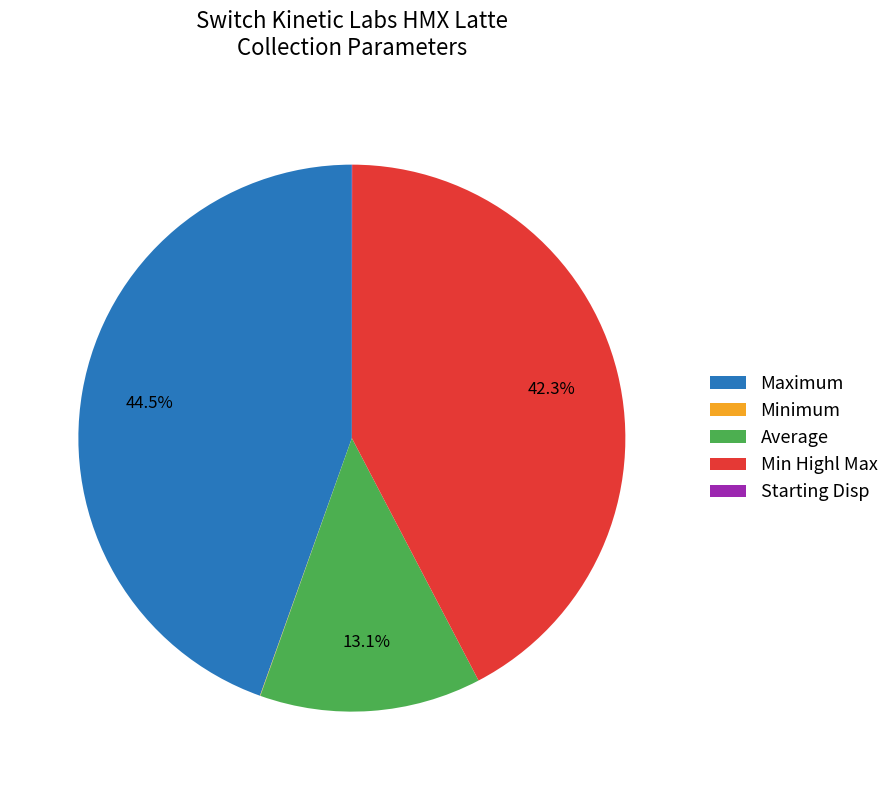

Which category has the biggest portion of the pie?

Maximum